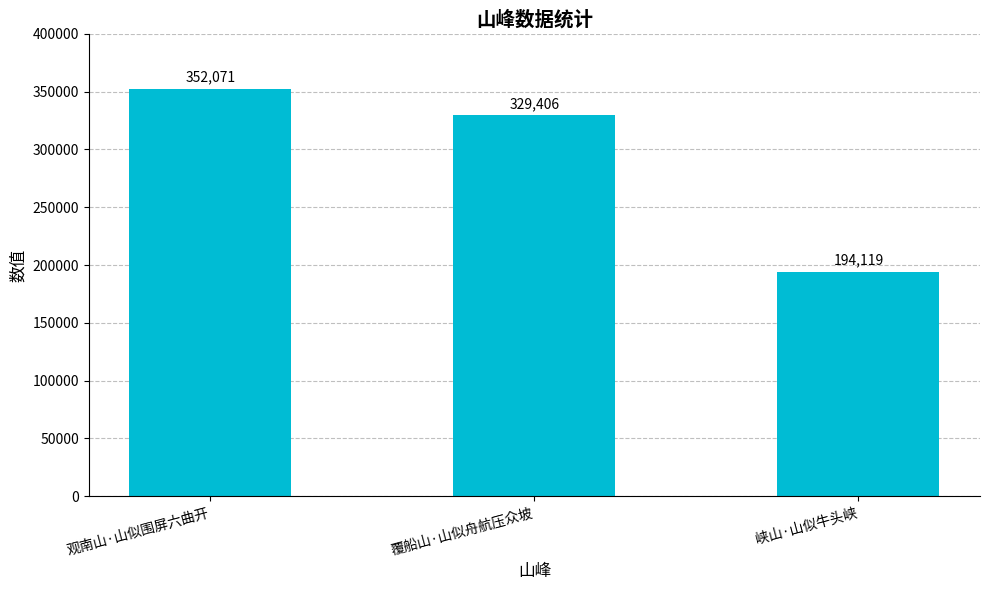

Reading right to left, list all the values displayed in this chart.

峡山·山似牛头峡=194119	覆船山·山似舟航压众坡=329406	观南山·山似围屏六曲开=352071